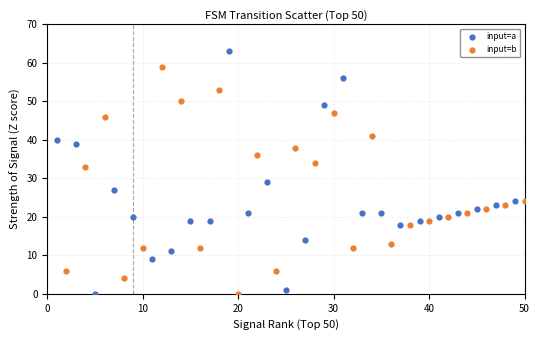

Which series has the widest spread of Y values?

input=a